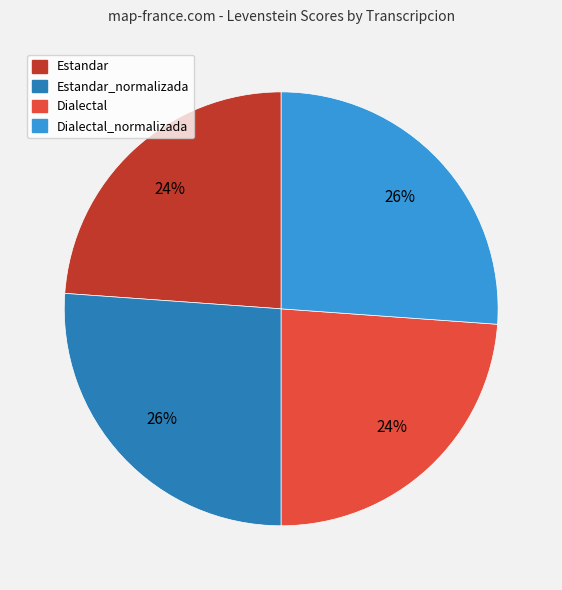

Do Estandar and Dialectal together represent more than half of the pie?

No